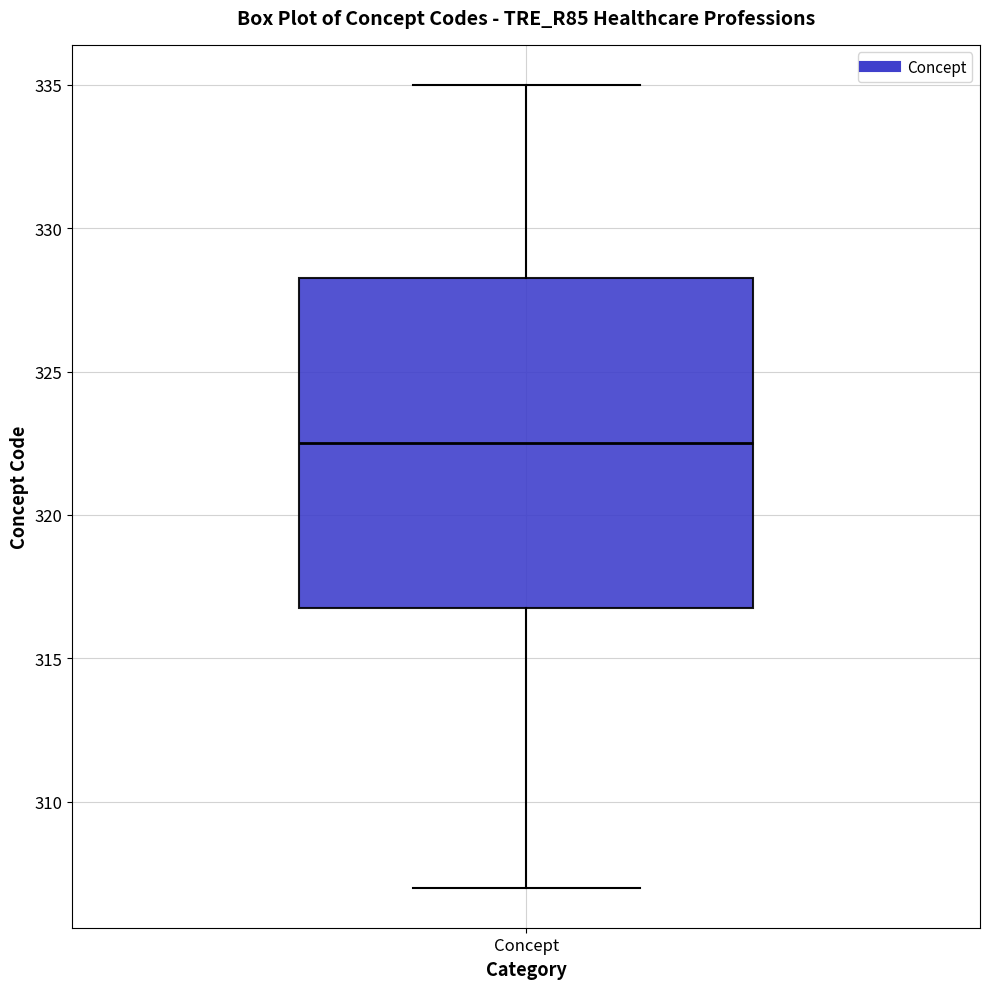

Where is the upper edge of the box for Concept on the y-axis? The values are not printed on the chart, so give them approximately, as read against the axis.

328.5